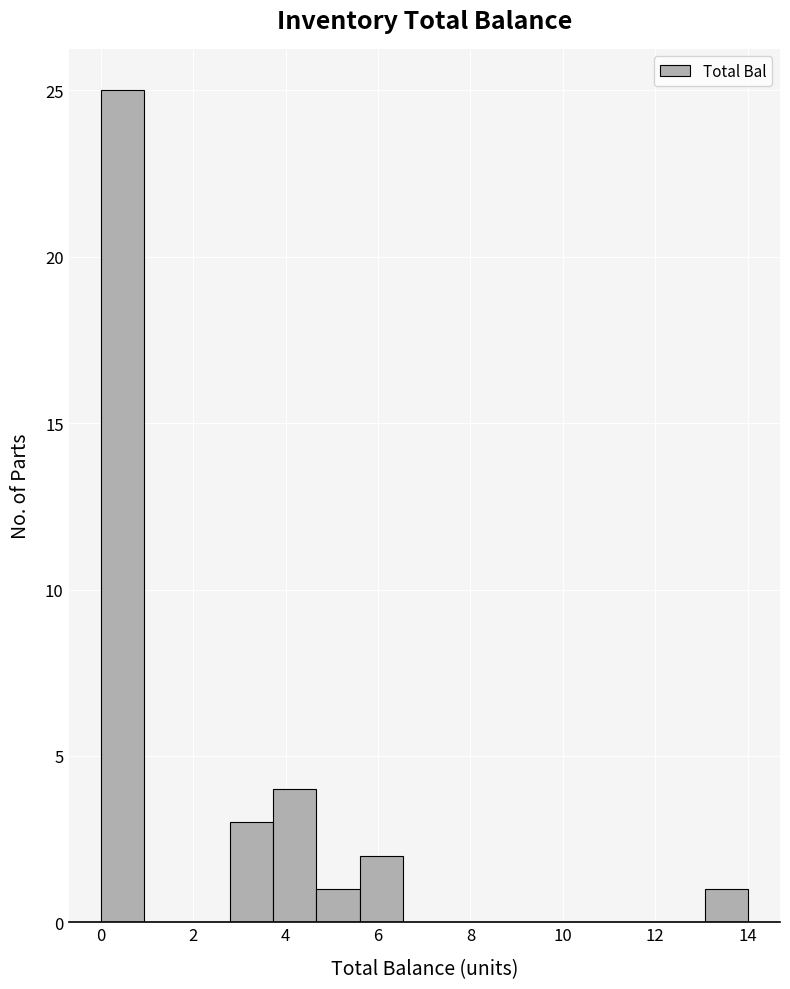

Over which range of the x-axis is the bar tallest?

0.0 to 1.0